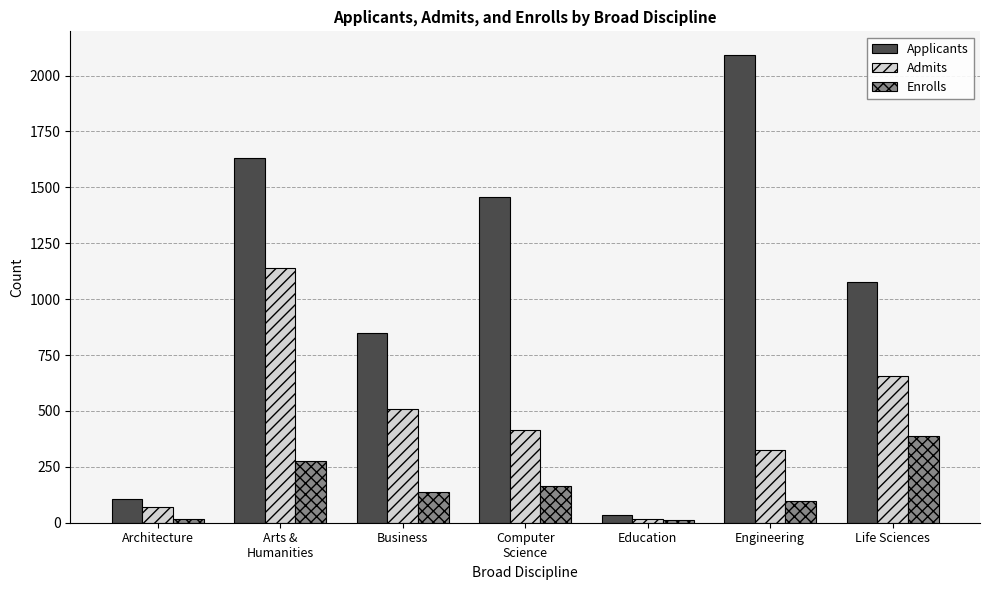

Between Computer
Science and Education, which series saw the biggest shift?

Applicants